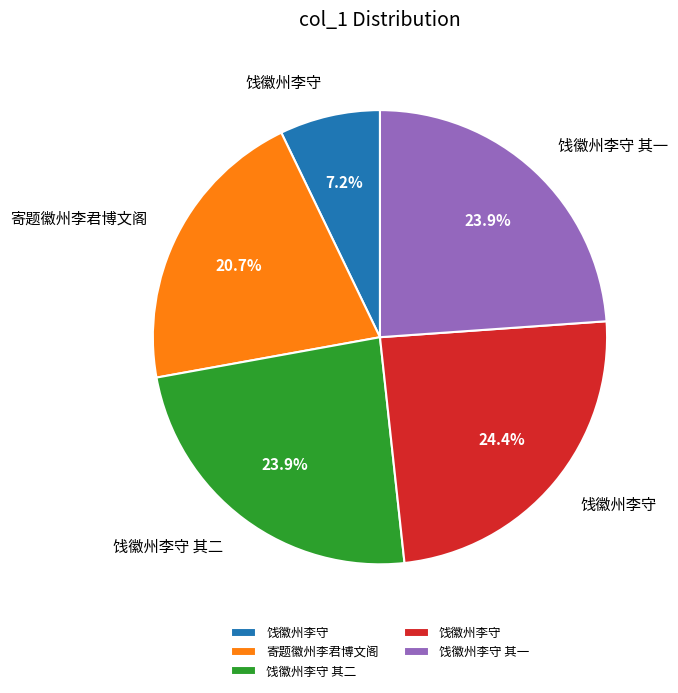

Does any single category account for the majority?

No